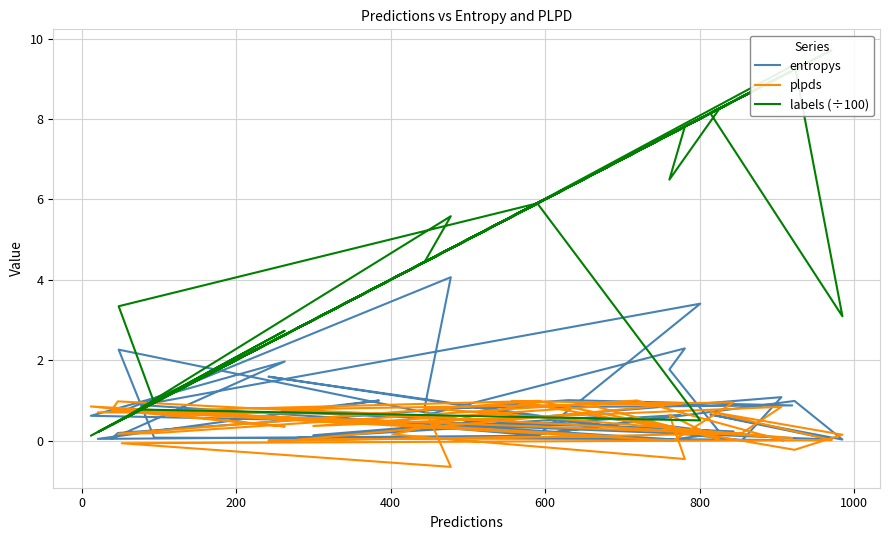

What is the sum of all entropys values?

30.5